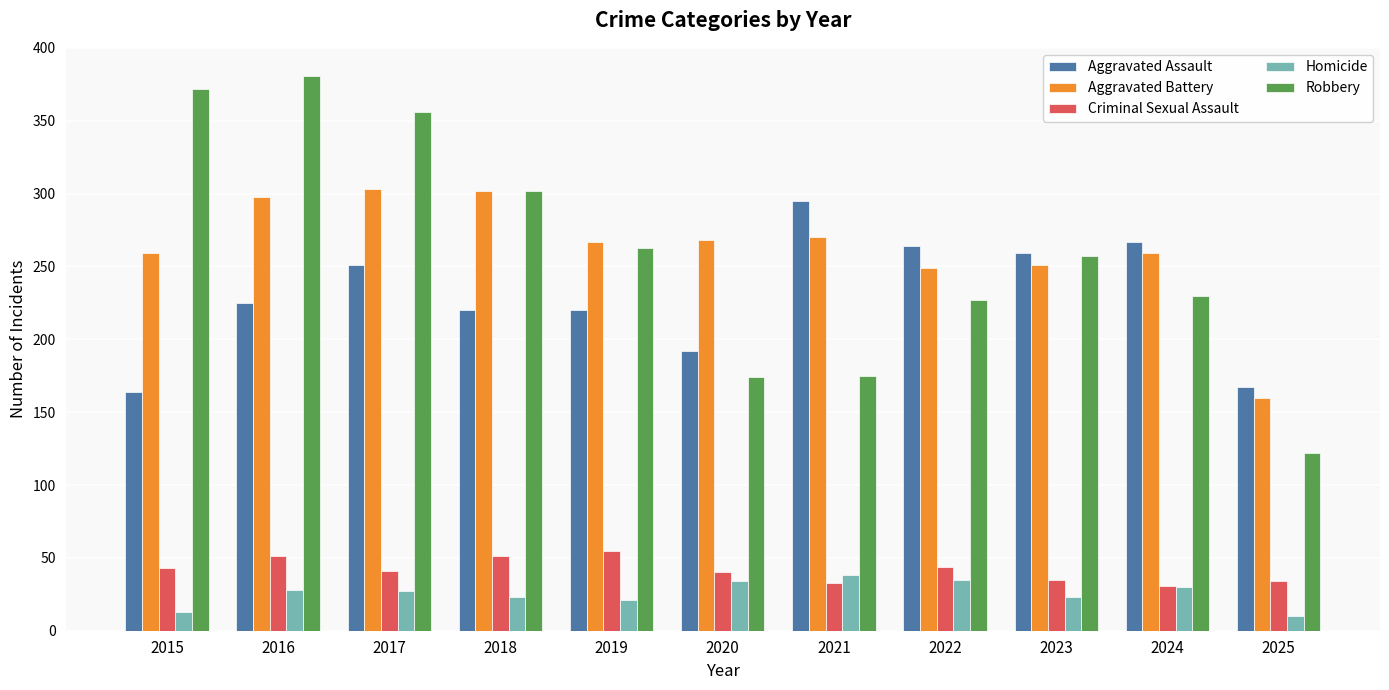

Which series has the widest spread of values?

Robbery